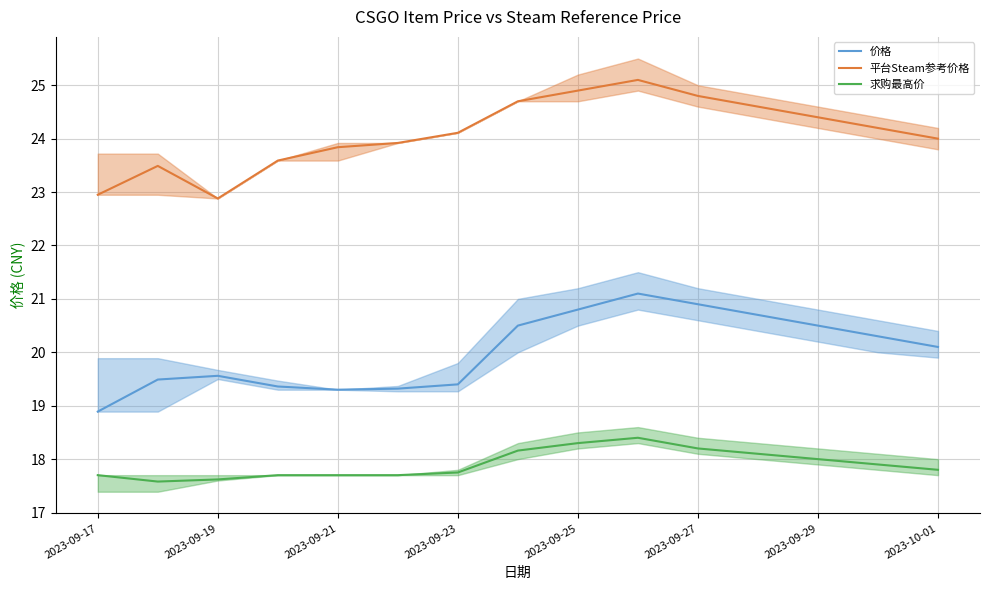

Rank the series at 2023-09-17 from lowest to highest value.

求购最高价, 价格, 平台Steam参考价格